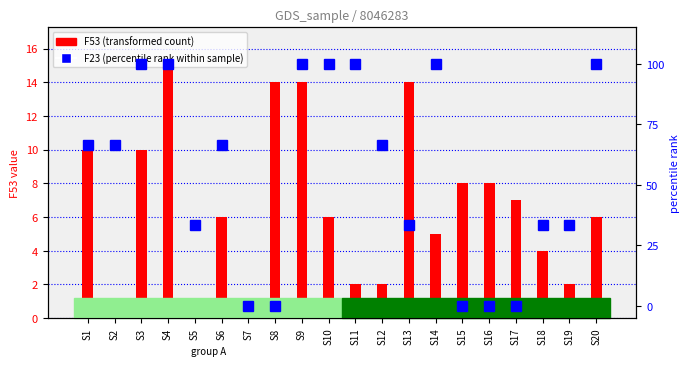

Is it true that F53 (transformed count) equals 1.7 at S2?

False